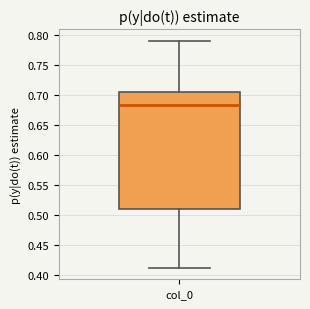

Read this box plot against the y-axis: the position of the median line, the range covered by the box, and the ends of both whiskers. The values are not printed on the chart, so give them approximately, as read against the axis.

median 0.685, box 0.510 to 0.705, whiskers 0.410 to 0.790